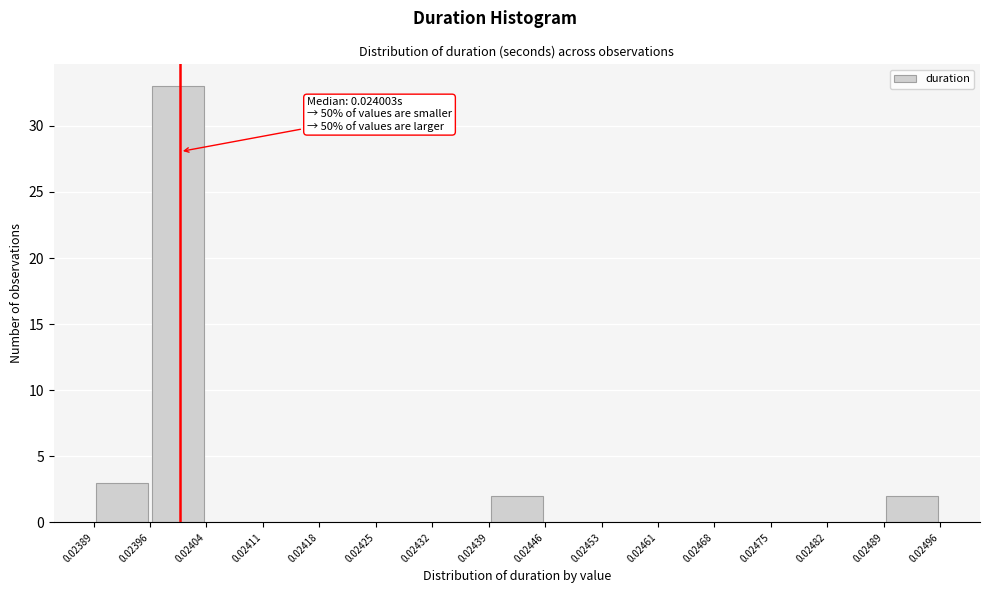

Which range on the x-axis has the tallest bar?

0.02396 to 0.02404